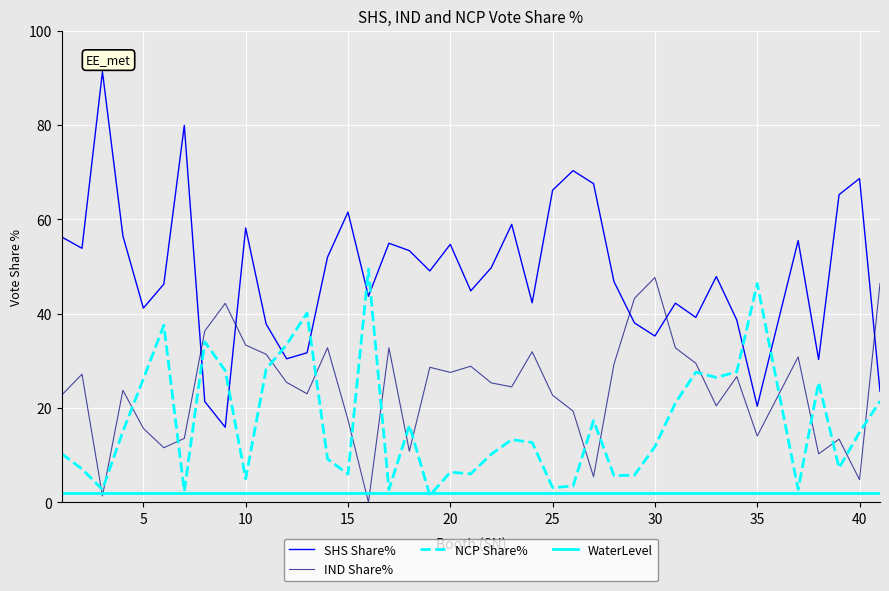

What is the sum of all NCP Share% values?

671.7